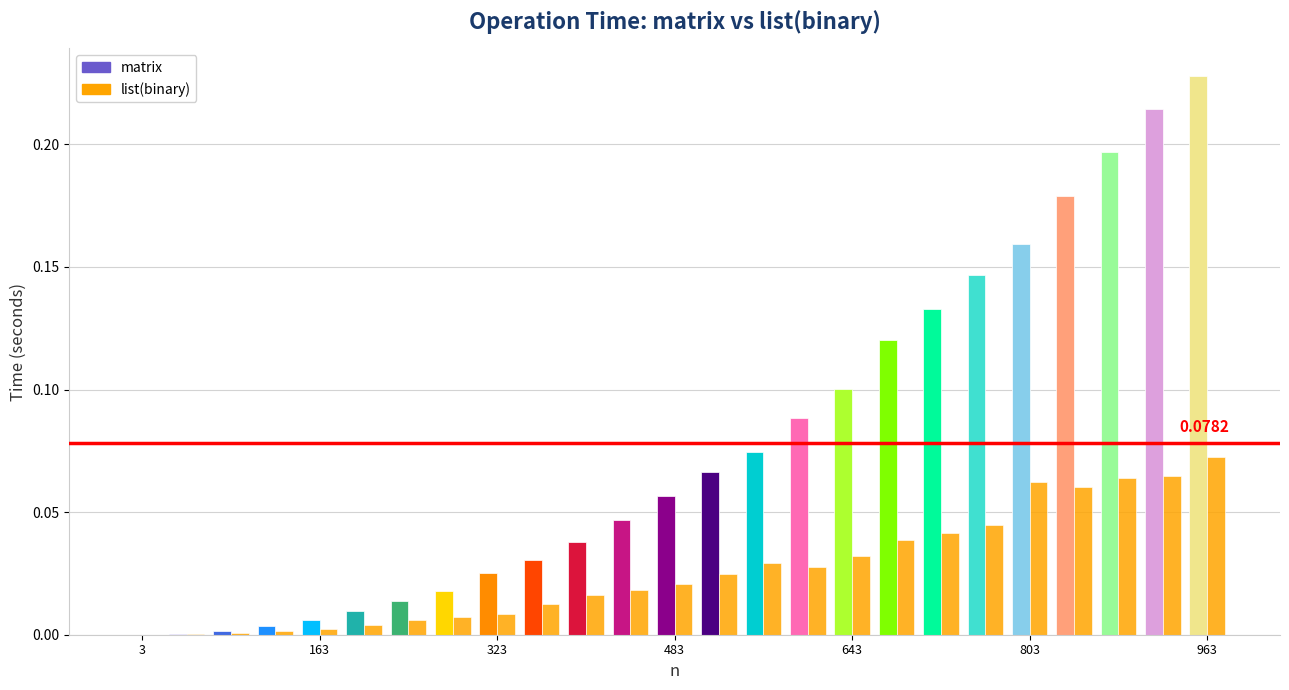

Which category has the highest value in the list(binary) series?

963